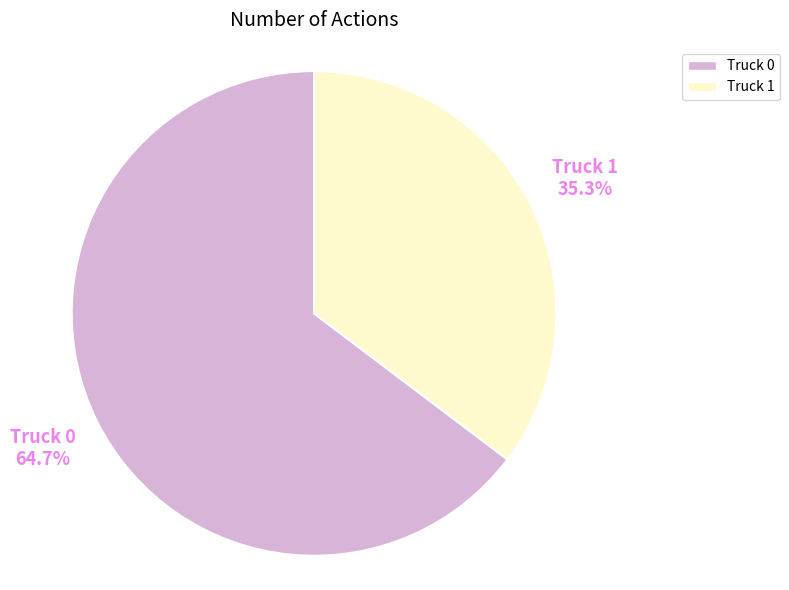

Which slice represents more than half of the pie?

Truck 0